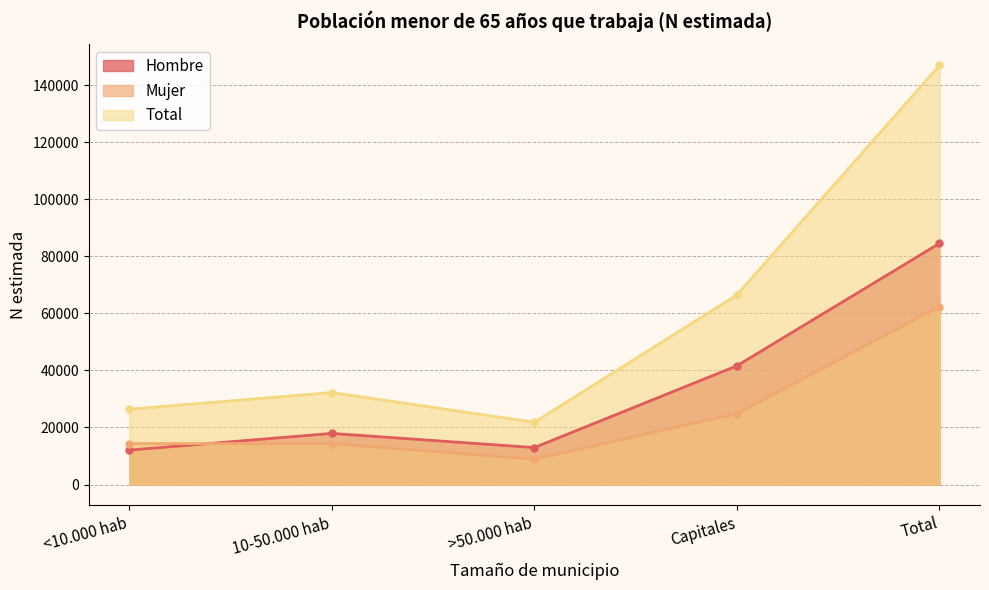

What is the value of the Mujer point at the 4th from the left?

24862